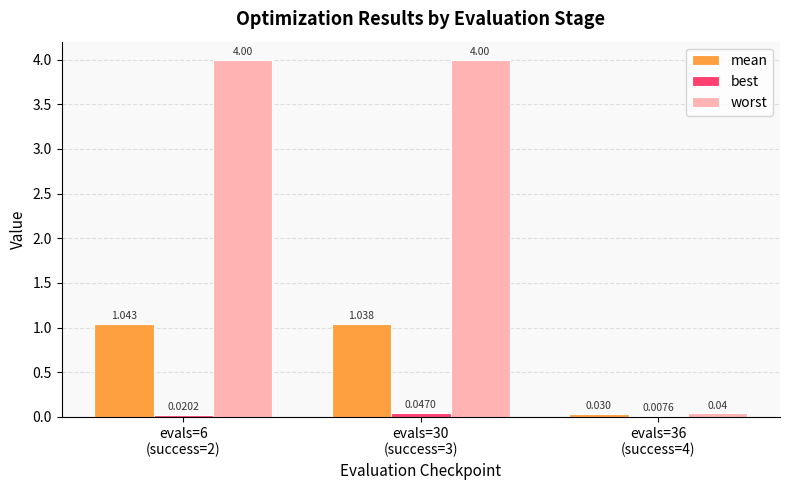

Are the bars horizontal?

No